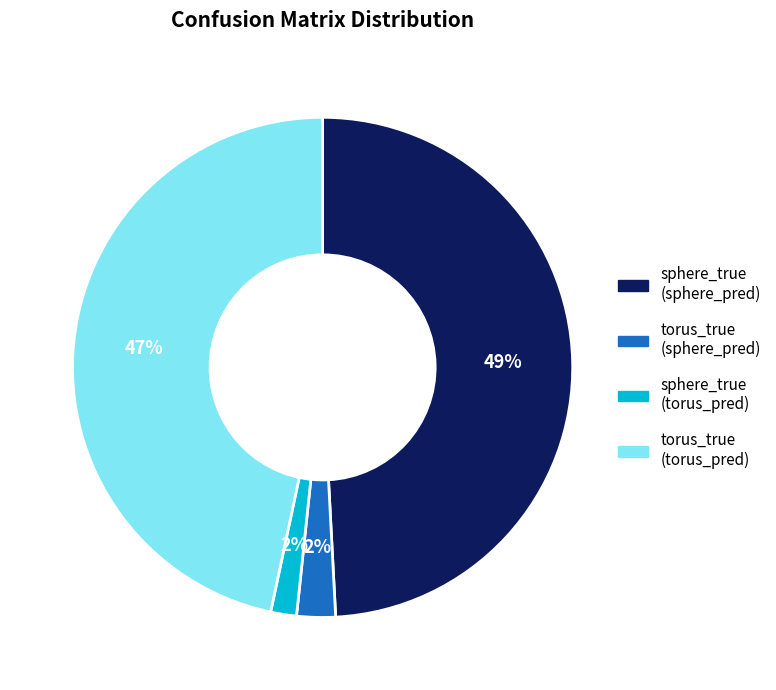

To the nearest percent, what portion does torus_true (torus_pred) represent?

47%